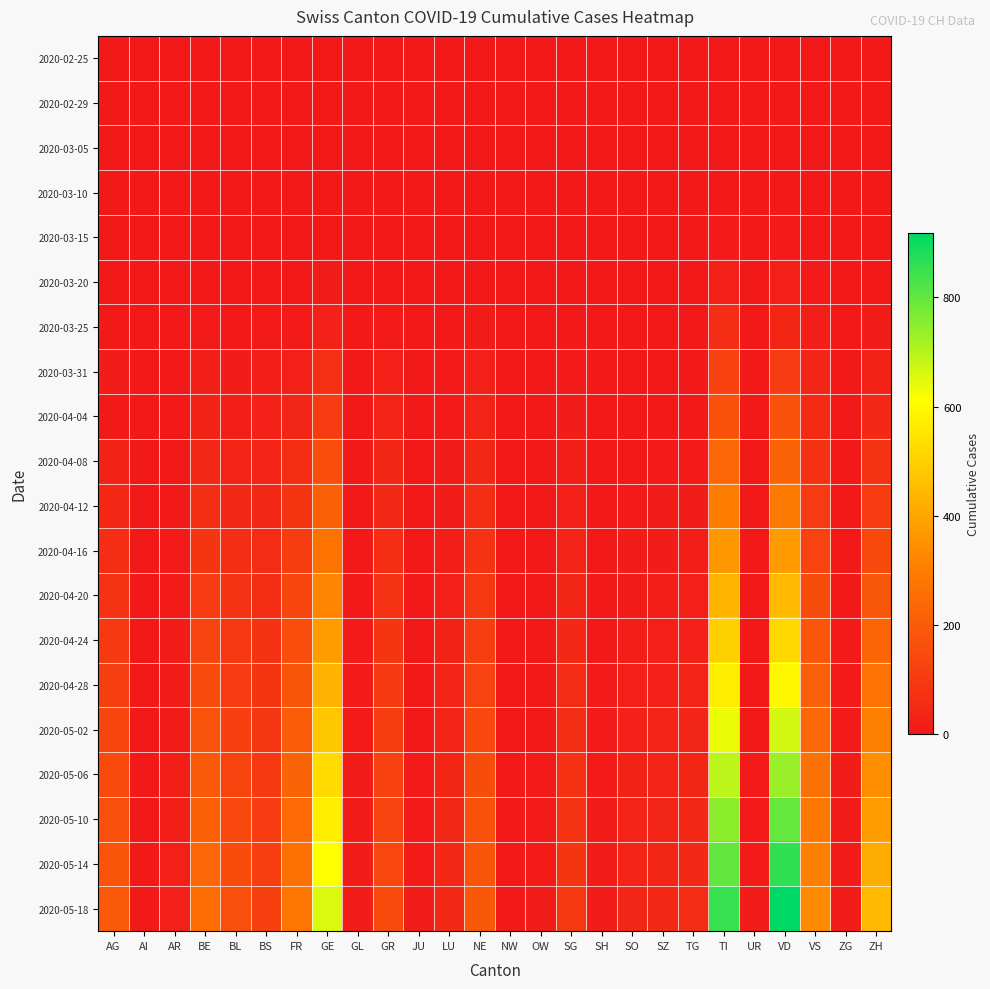

Which series has the largest range (max minus min)?

2020-05-18